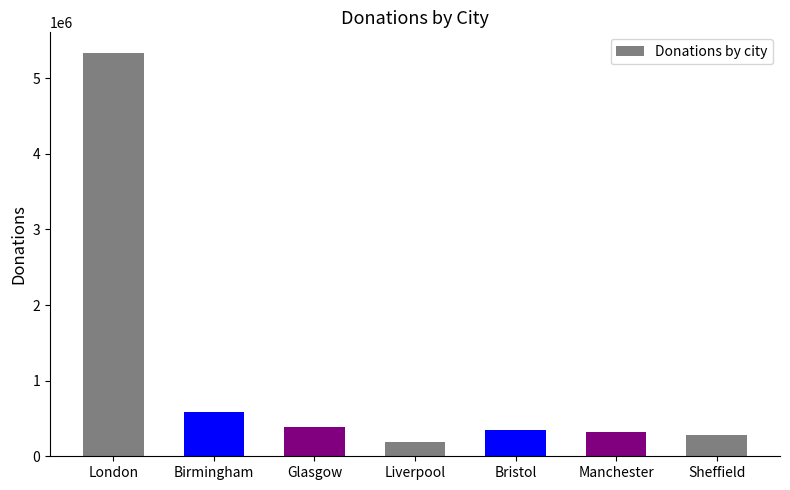

Where does the data first go above 351460?

London